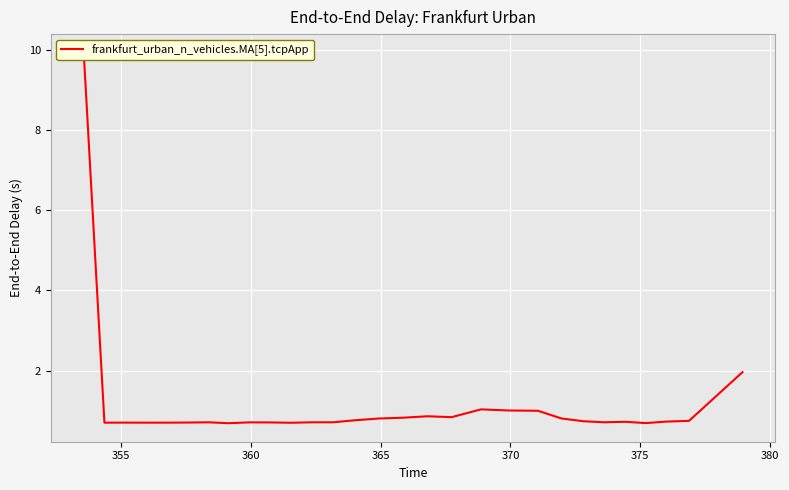

Is this an area chart (filled region under the line)?

No